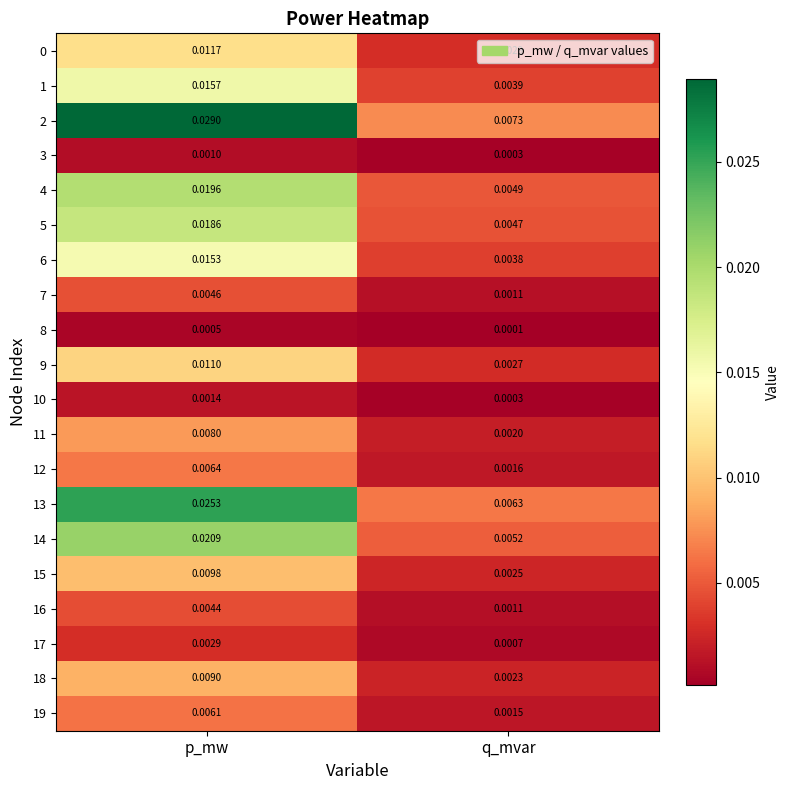

Is the value of 16 at p_mw greater than the value of 11 at q_mvar?

Yes